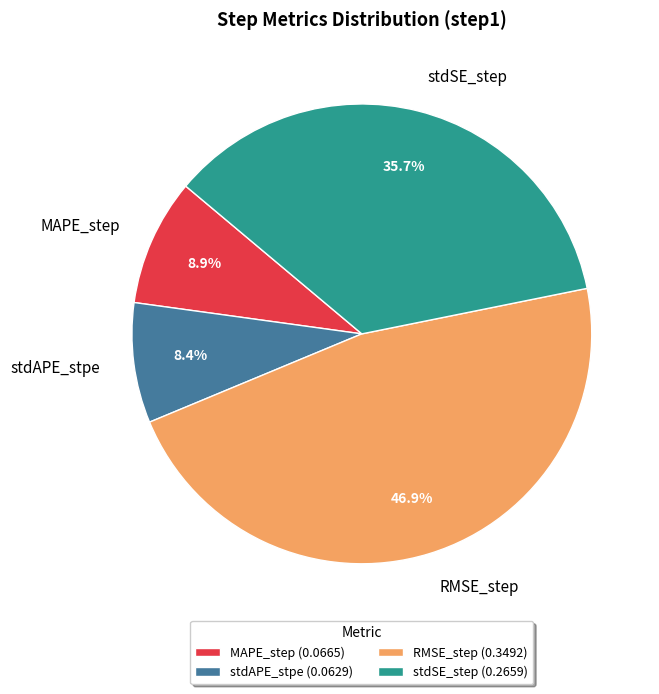

To the nearest percent, what is the average slice percentage?

25%